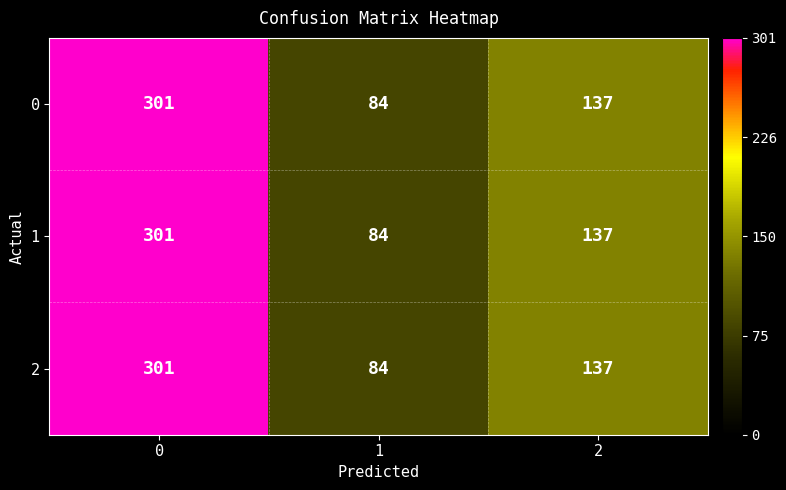

What is the total value across all series at 0?

903